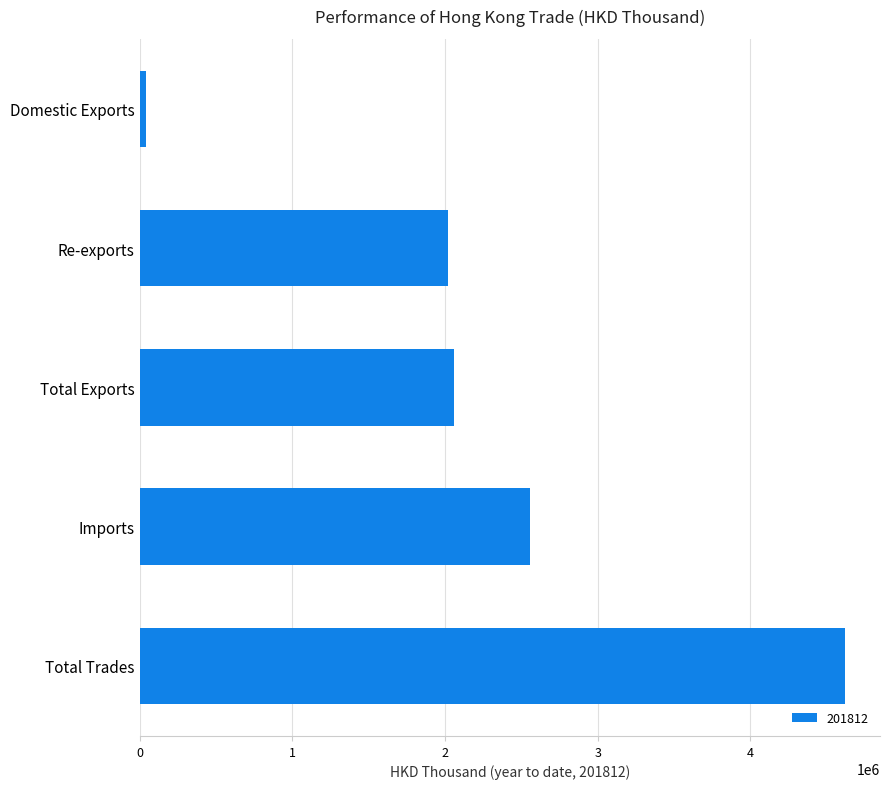

Between Domestic Exports and Total Exports, which is larger?

Total Exports